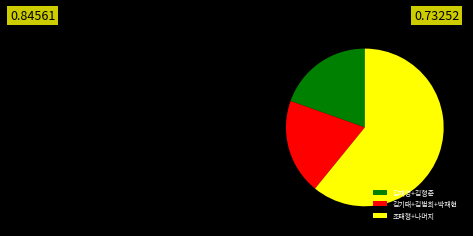

Which category has the biggest portion of the pie?

조태형+나머지